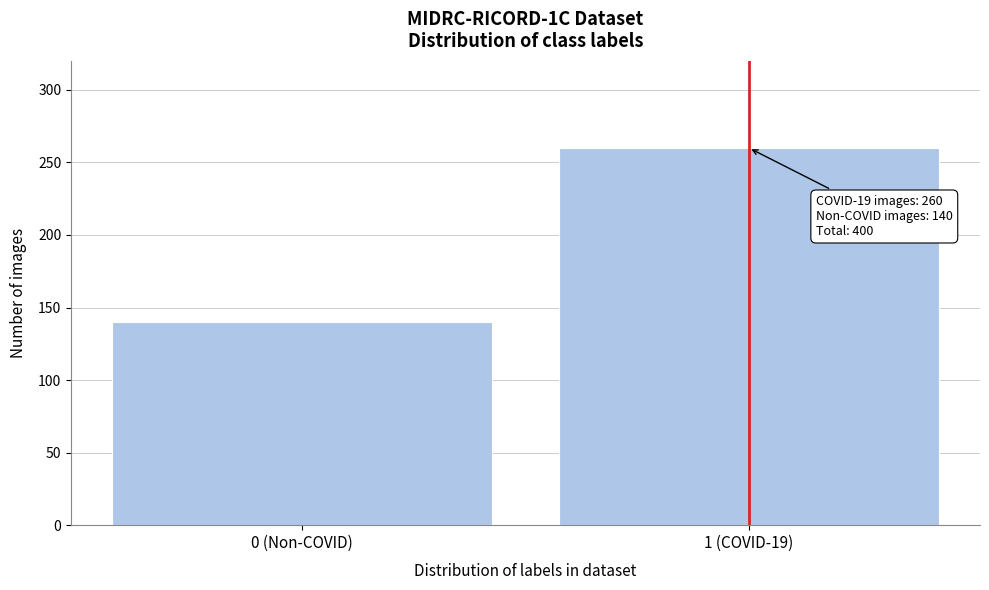

Reading left to right, extract all data points from this chart.

0 (Non-COVID)=140	1 (COVID-19)=260